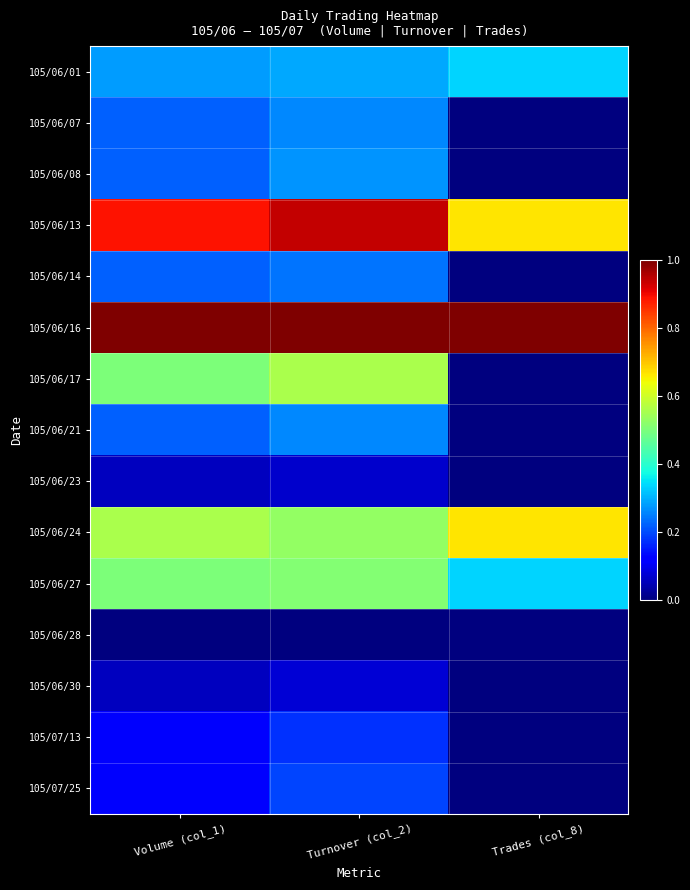

Which series has the largest total across all categories?

105/06/16